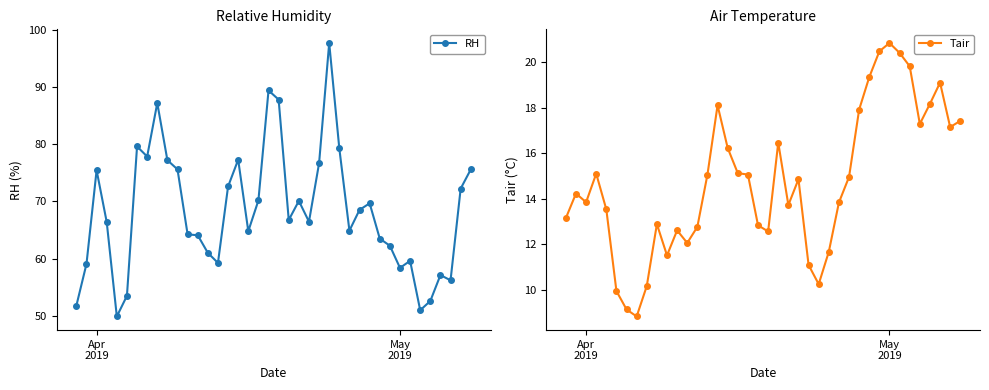

Is this an area chart (filled region under the line)?

No